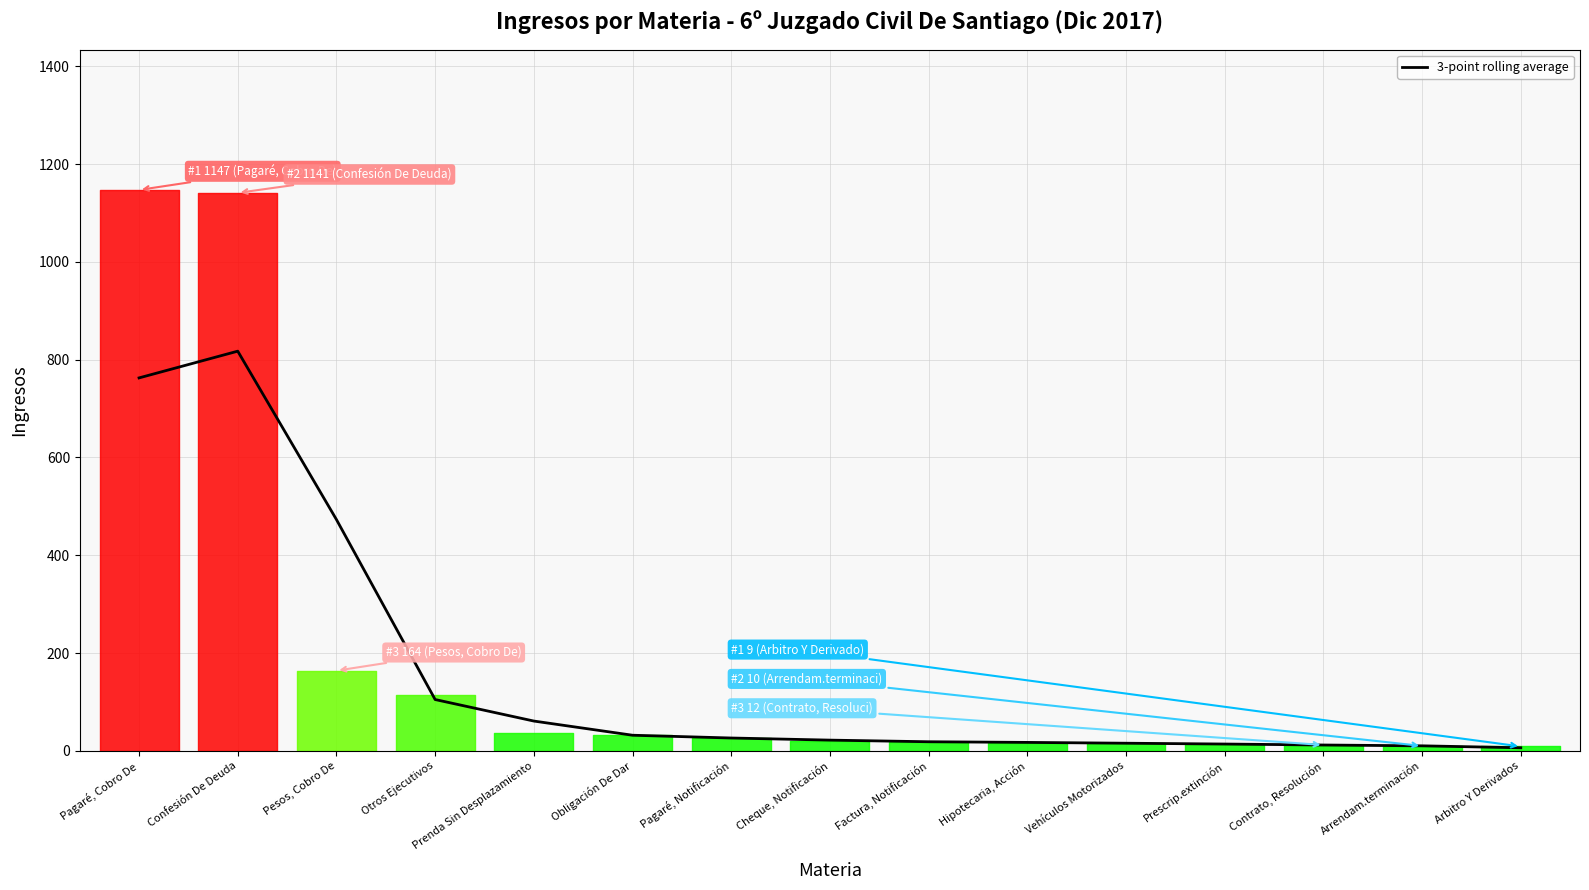

What is the label of the 3rd point from the right?

Contrato, Resolución